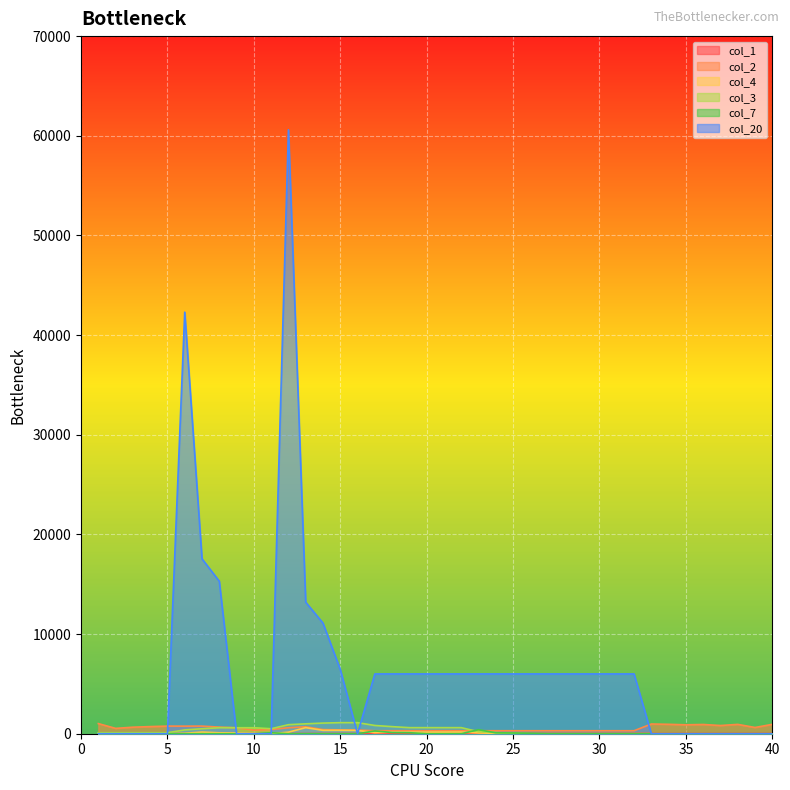

How many values in col_7 are above zero?

8